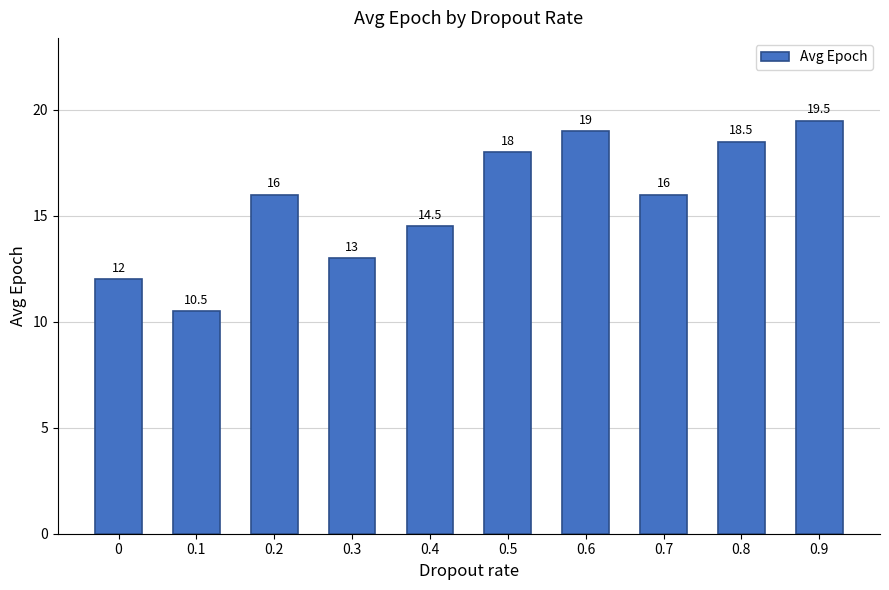

Where is the data nearest to the value 15?

0.4